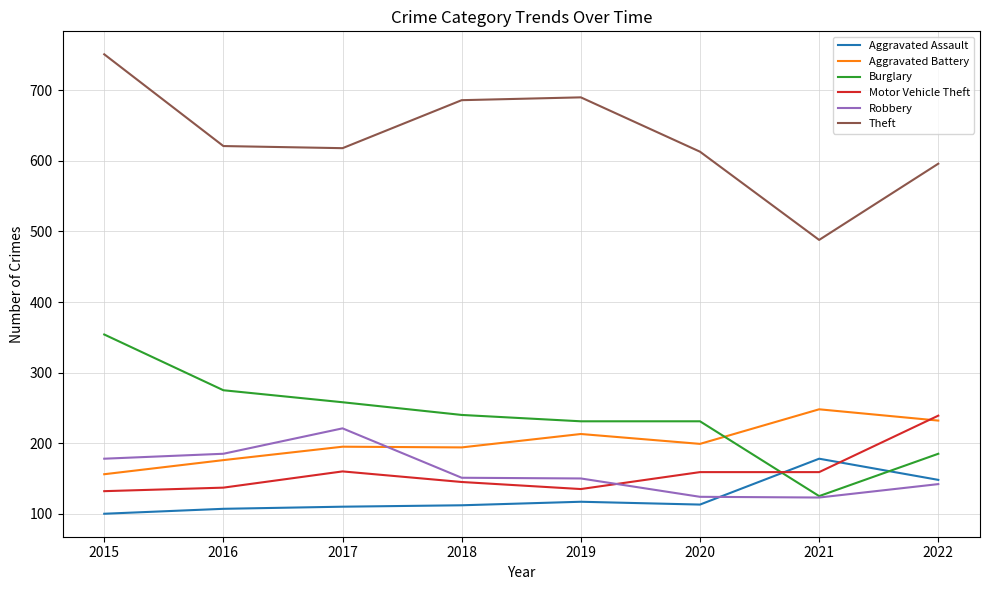

What is the difference between the highest and lowest values at 2018?

574